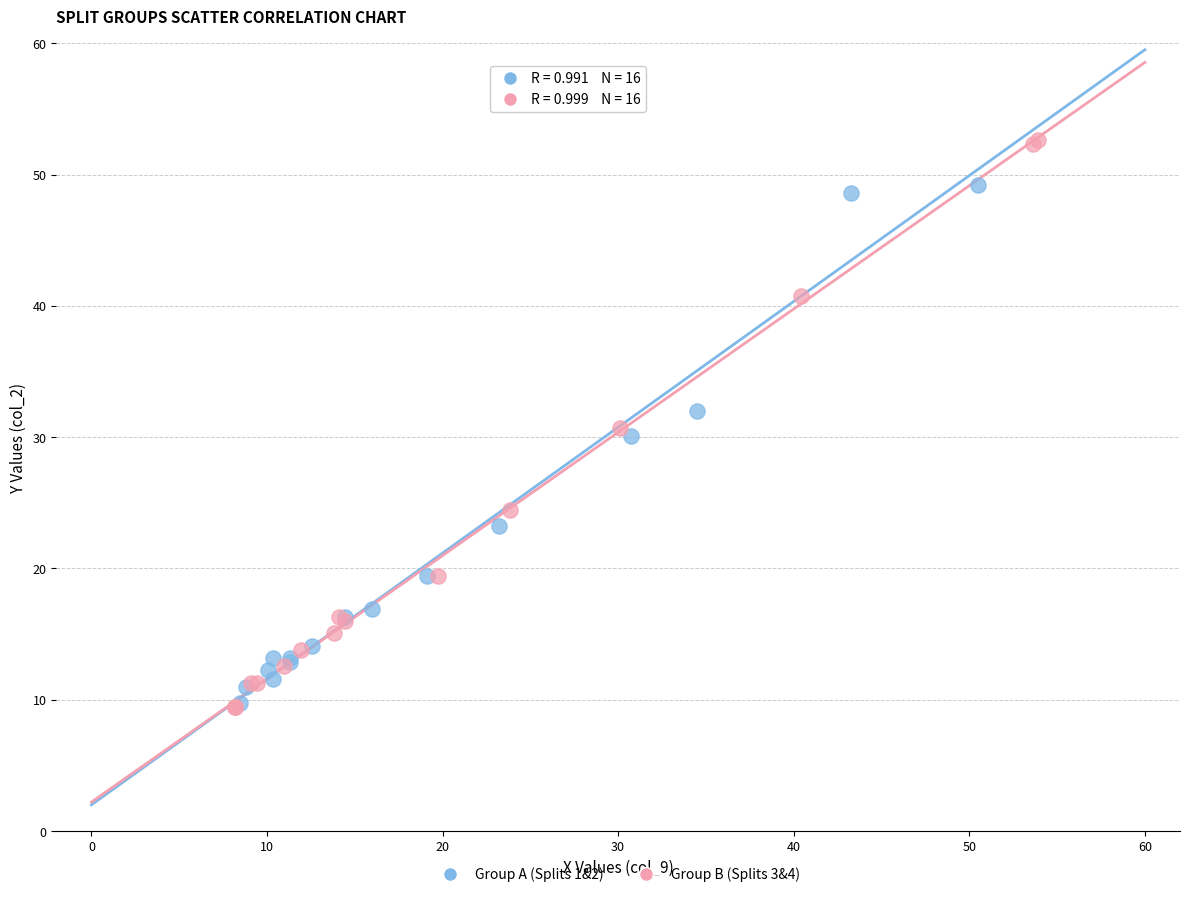

Which series has the largest Y range (max minus min)?

Group B (Splits 3&4)